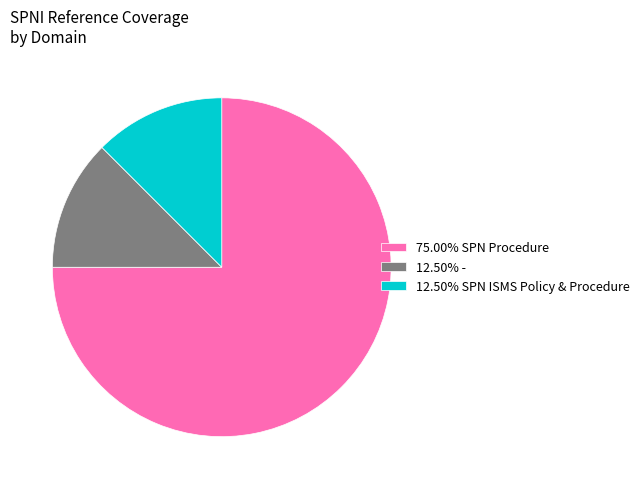

Is the sum of 12.50% - and 75.00% SPN Procedure greater than half?

Yes